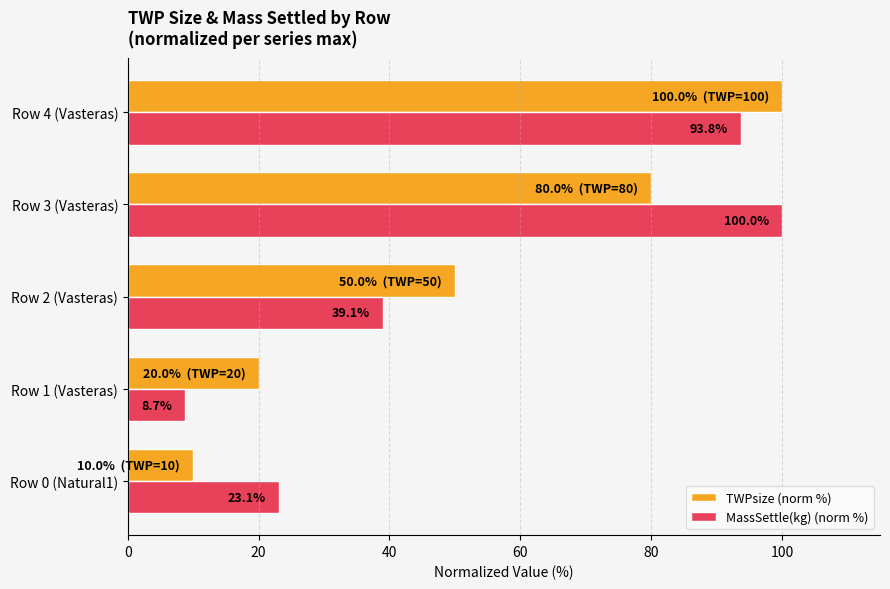

List the series in order of their overall mean, highest first.

MassSettle(kg) (norm %), TWPsize (norm %)